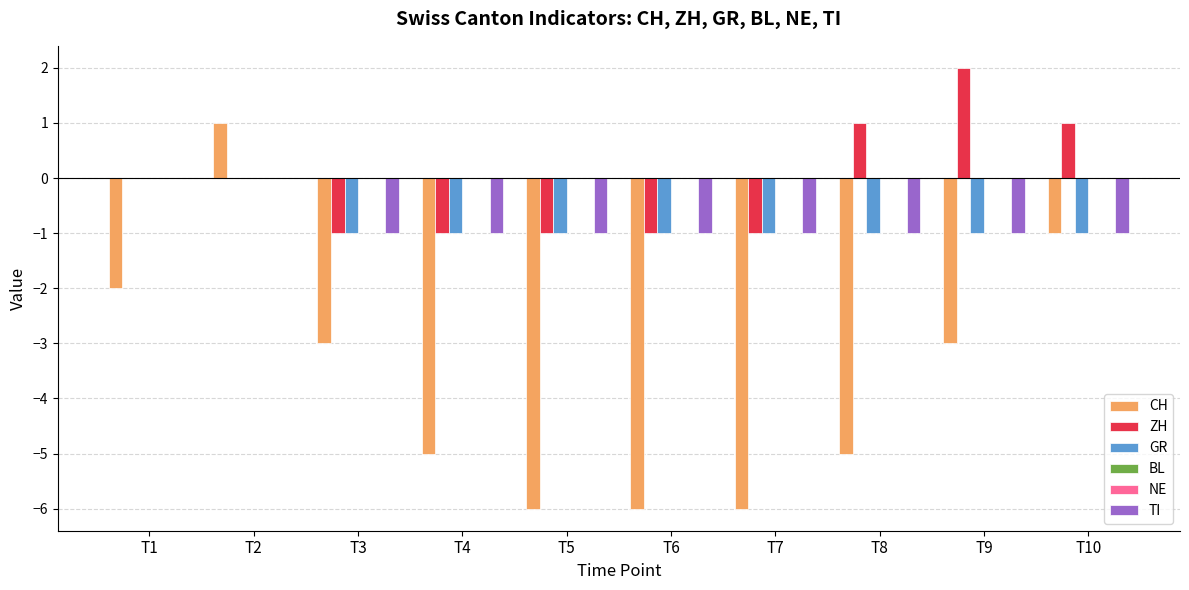

Count the number of data series in this chart.

6